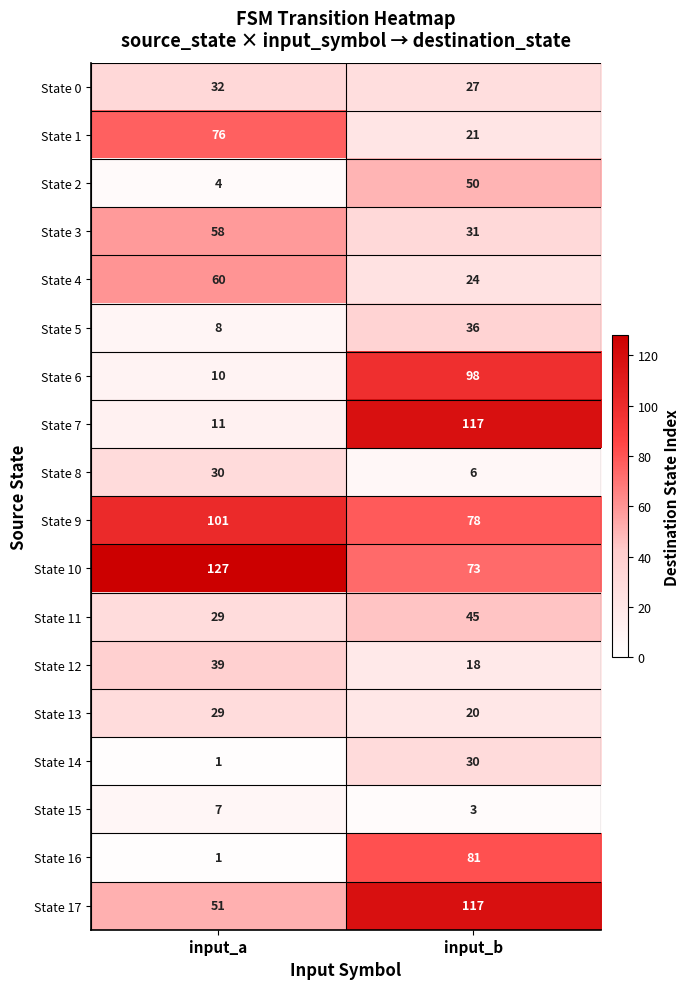

What is the difference between the maximum and minimum values in the State 6 series?

88